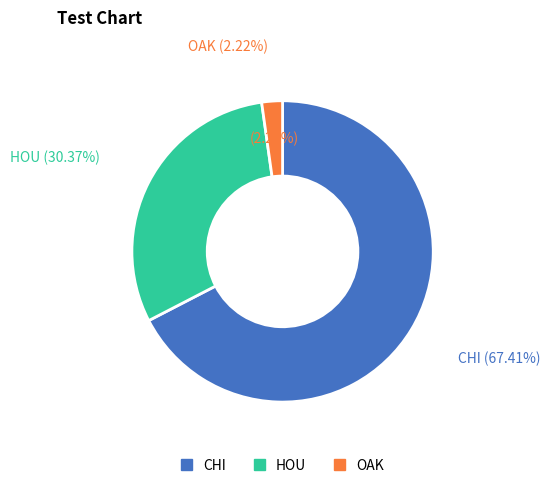

The HOU slice represents 25% of the pie. True or false?

False